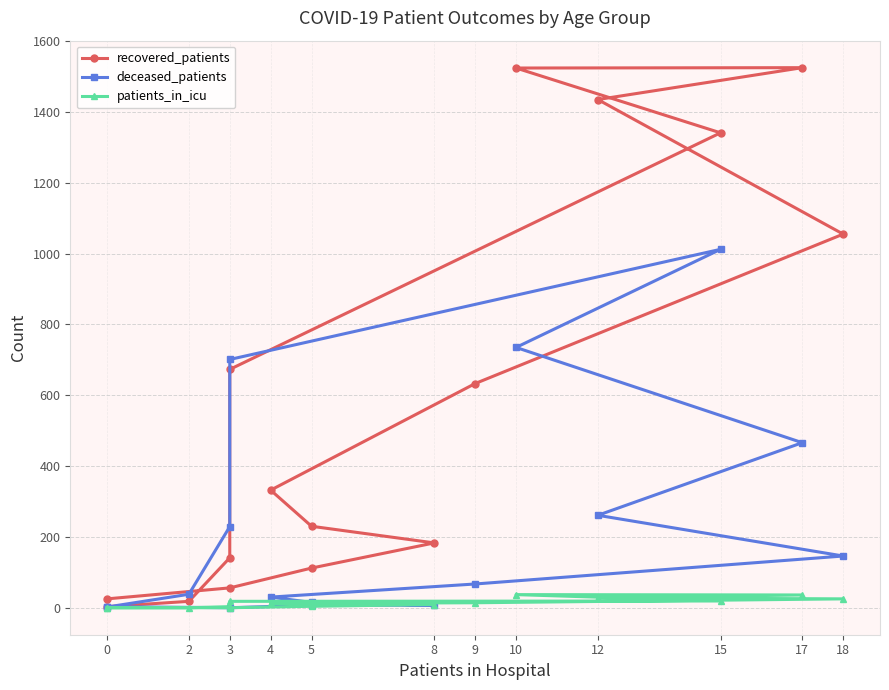

Does the chart display data point markers on the line(s)?

Yes